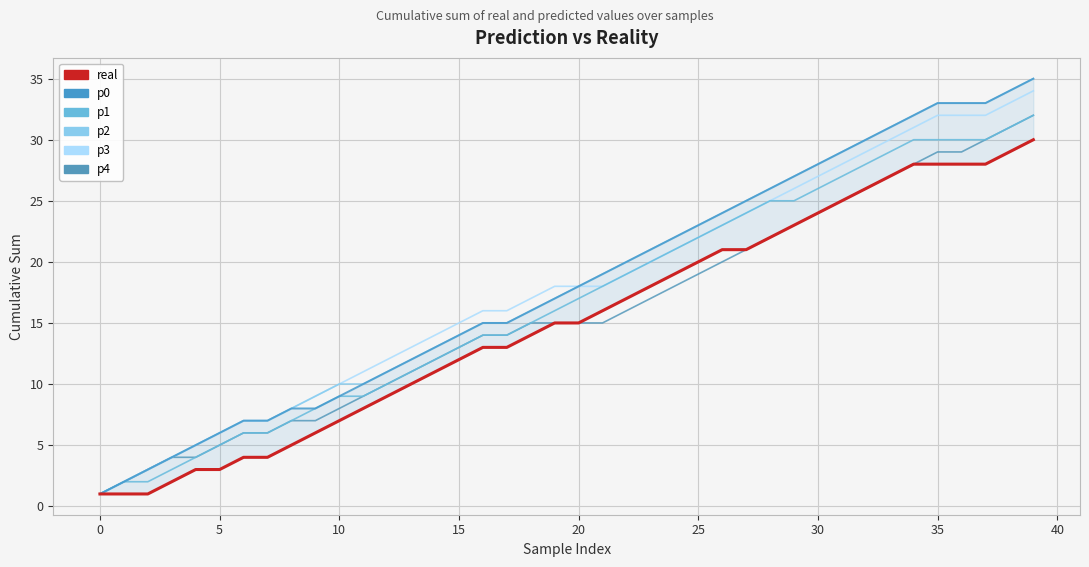

At which label is p4 closest to 16?

22